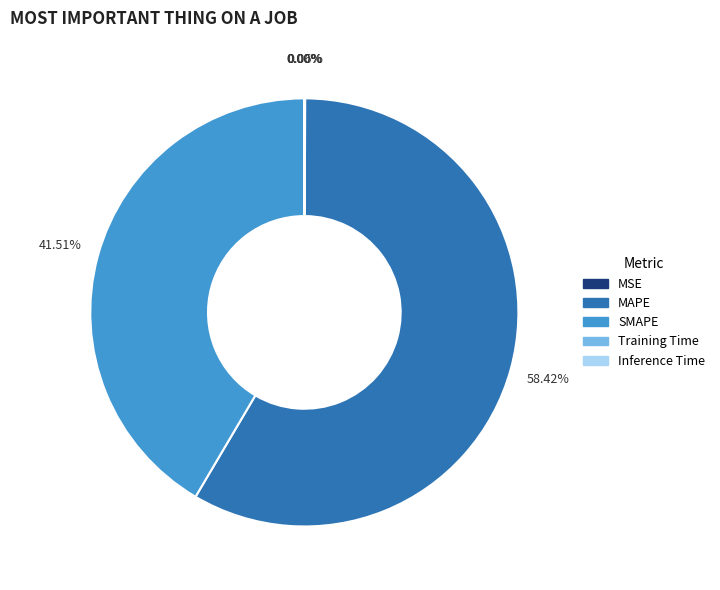

Which slice represents more than half of the pie?

MAPE